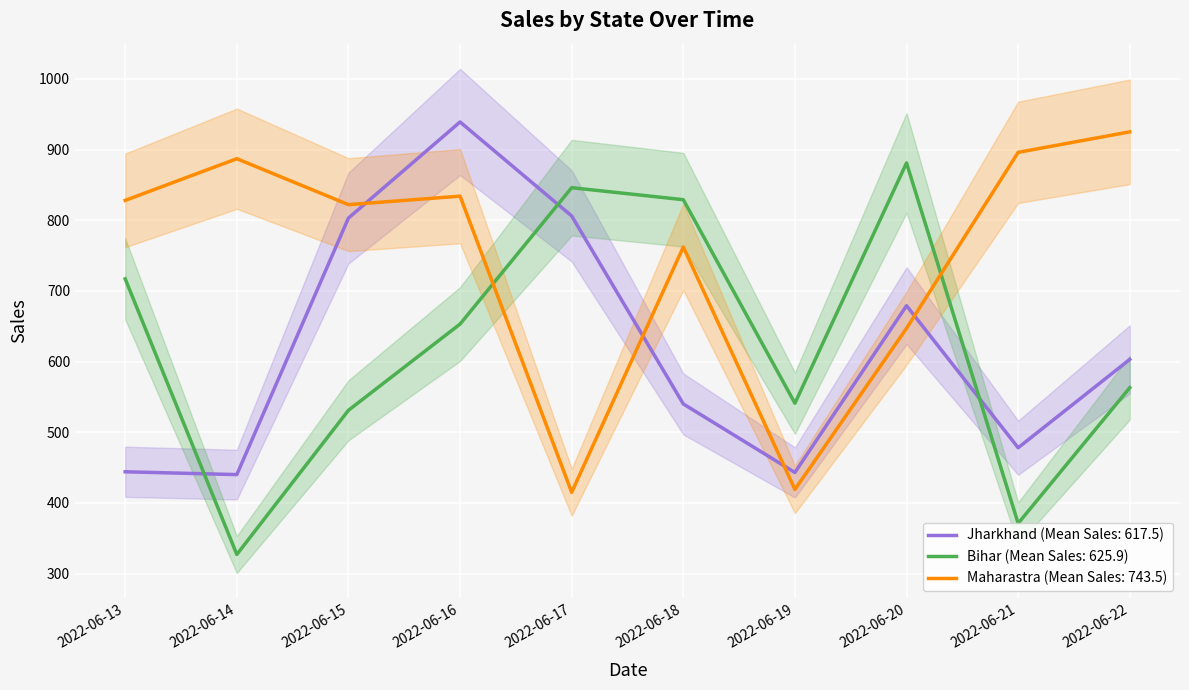

Between 2022-06-15 and 2022-06-21, which is larger?

2022-06-15